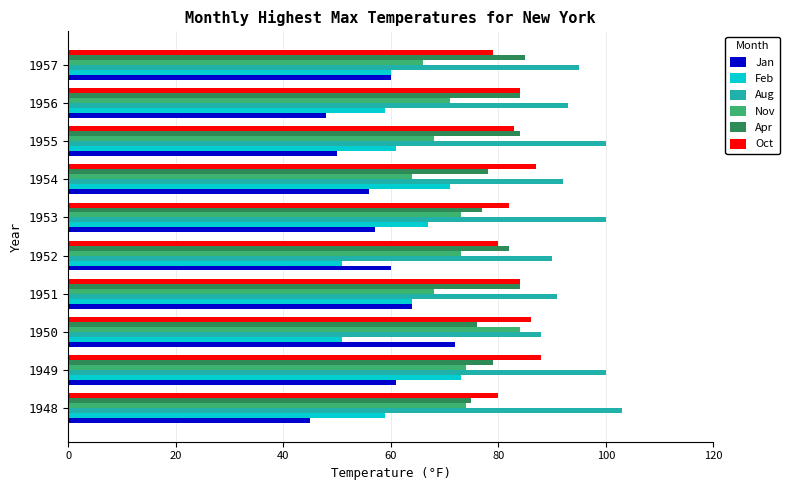

What is the sum of the Aug values at 1954 and 1951?

183